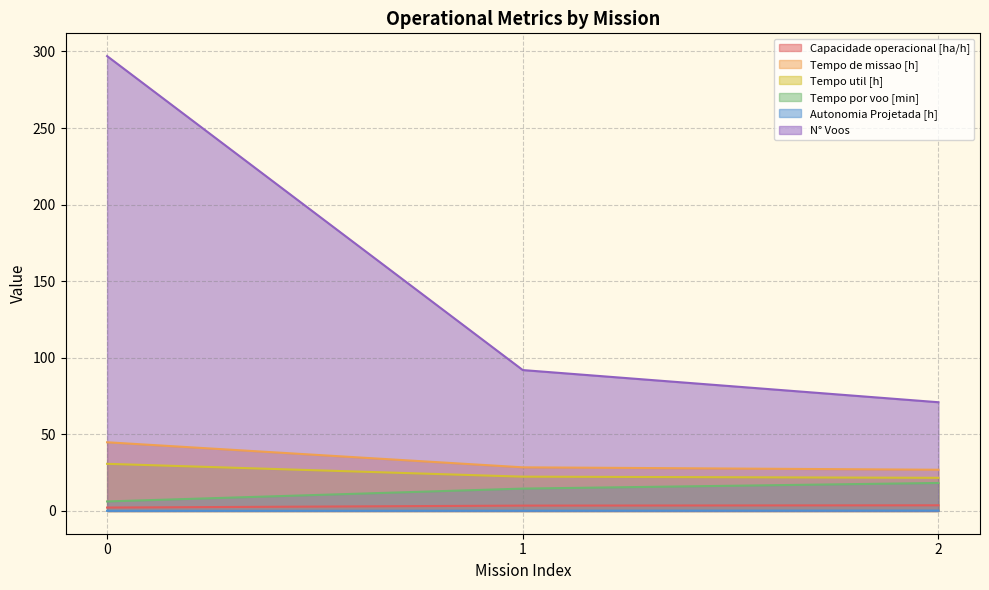

Is the value of Capacidade operacional [ha/h] at 1 greater than the value of Autonomia Projetada [h] at 1?

Yes